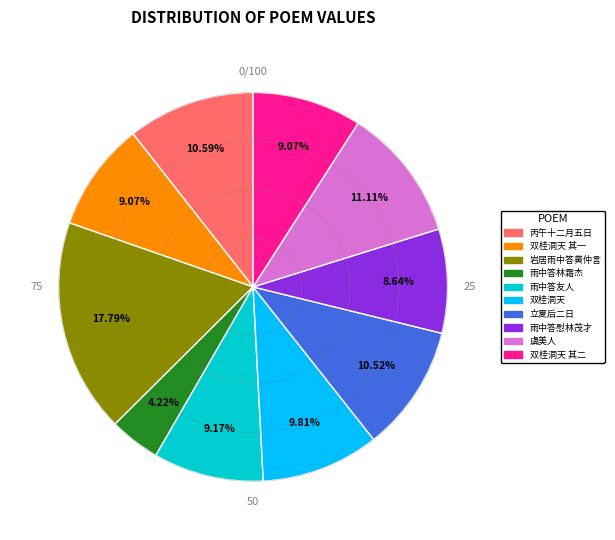

Is there a majority slice in this chart?

No